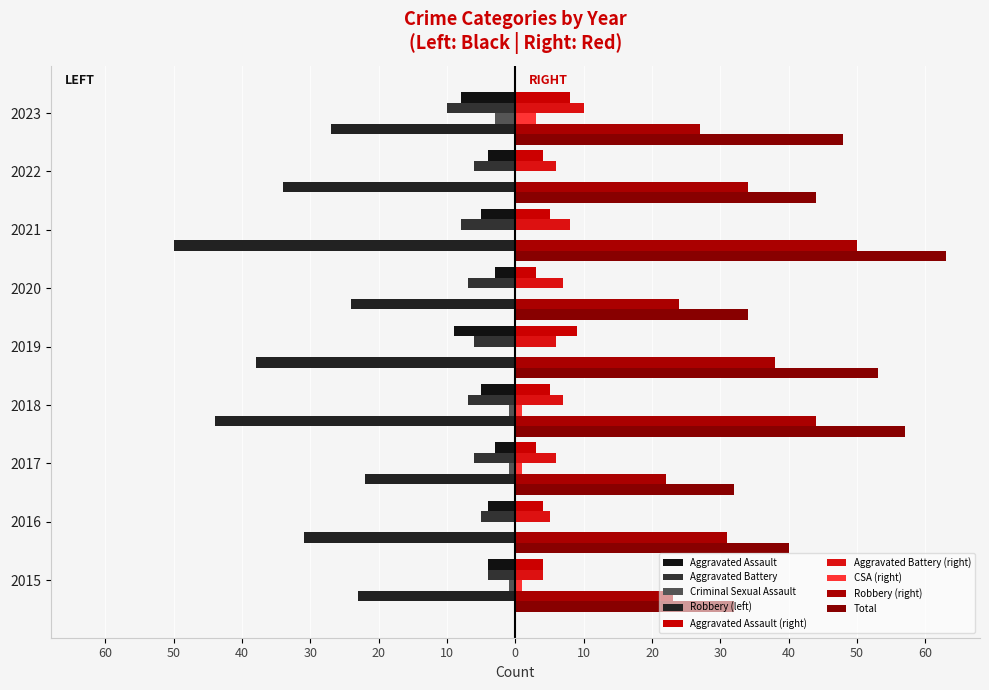

What is the sum of all Aggravated Battery values?

-59